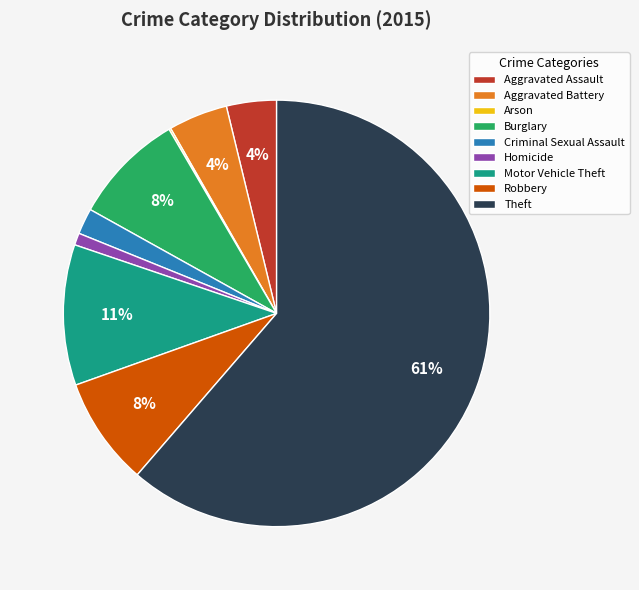

Between Burglary and Aggravated Assault, which is larger?

Burglary